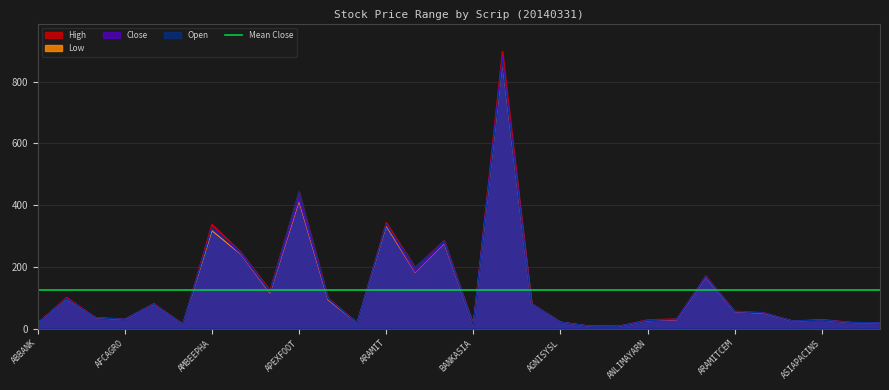

Is it true that Close equals 26.9 at ANLIMAYARN?

True